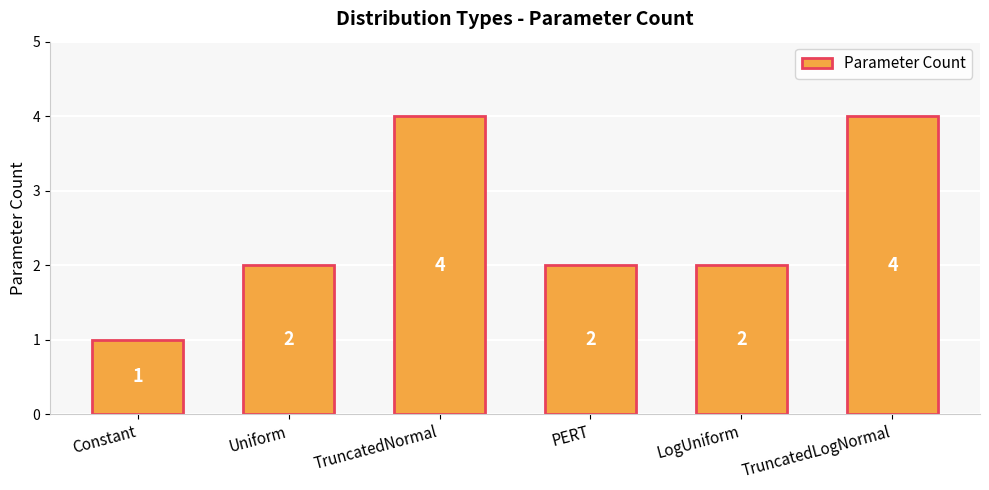

Between Constant and TruncatedLogNormal, which is larger?

TruncatedLogNormal